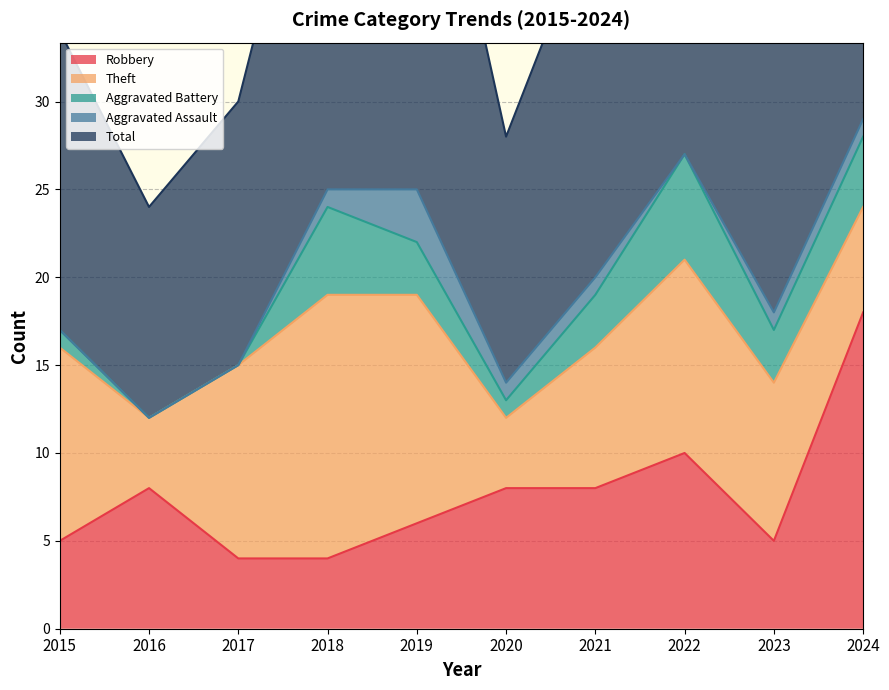

What is the difference between the Aggravated Assault values at 2021 and 2015?

1